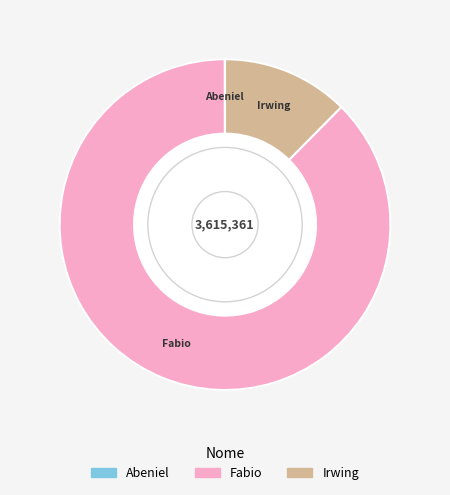

What is the ratio of the value at Irwing to the value at Fabio?

0.1